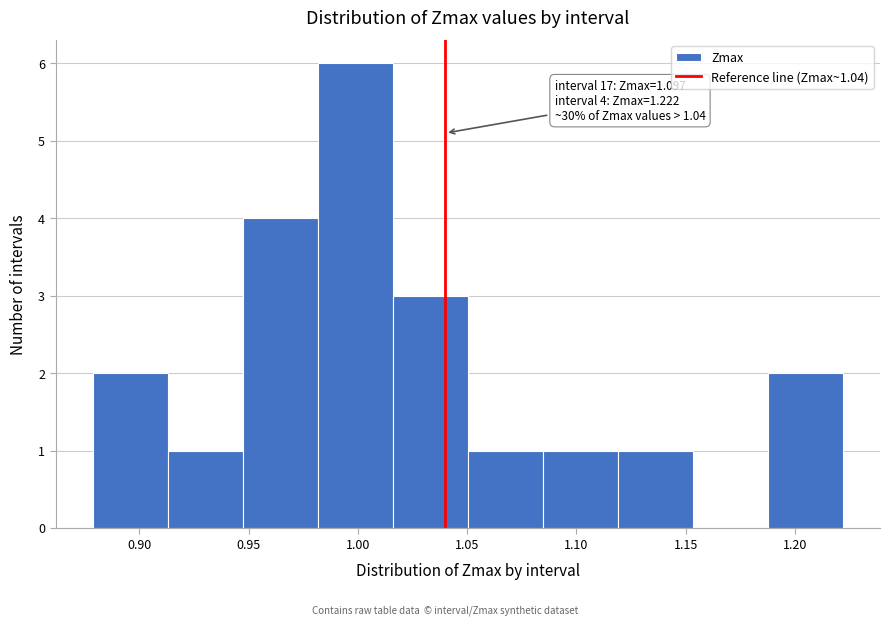

Over which range of the x-axis is the bar tallest?

0.980 to 1.015